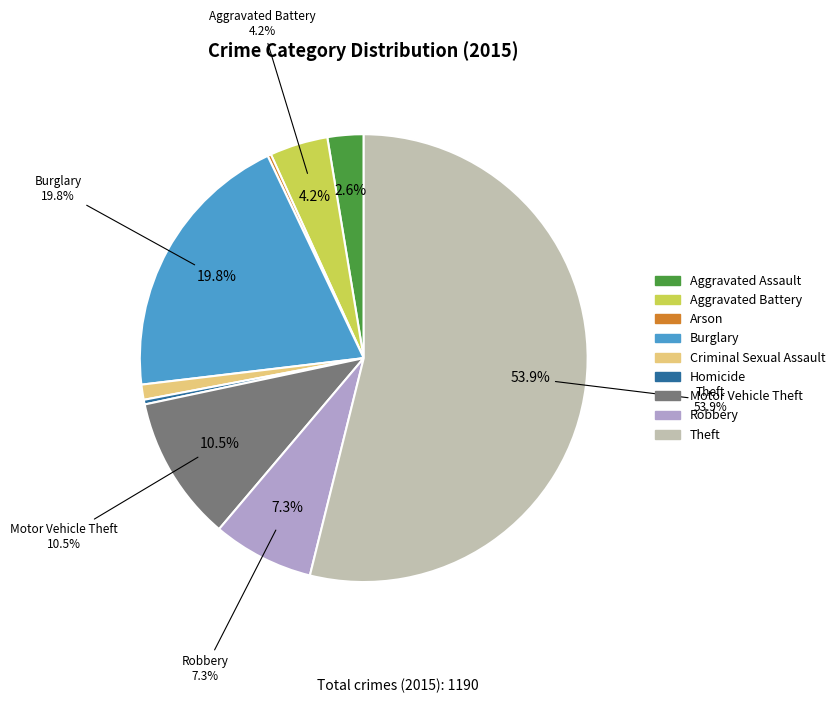

What percentage do Motor Vehicle Theft and Aggravated Assault together represent?

13.1%